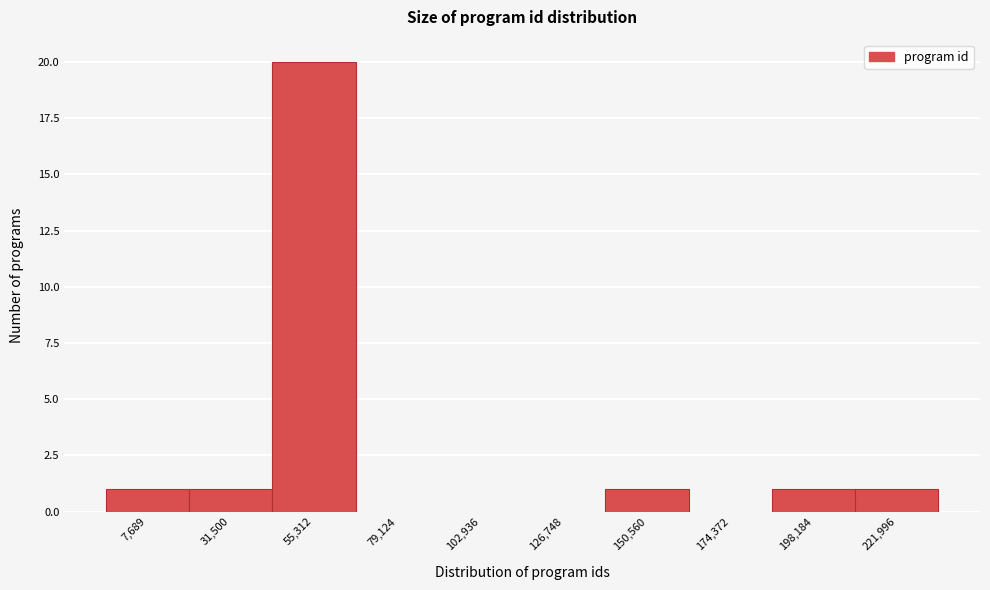

Reading left to right, list all the values displayed in this chart.

7,689=1	31,500=1	55,312=20	79,124=0	102,936=0	126,748=0	150,560=1	174,372=0	198,184=1	221,996=1